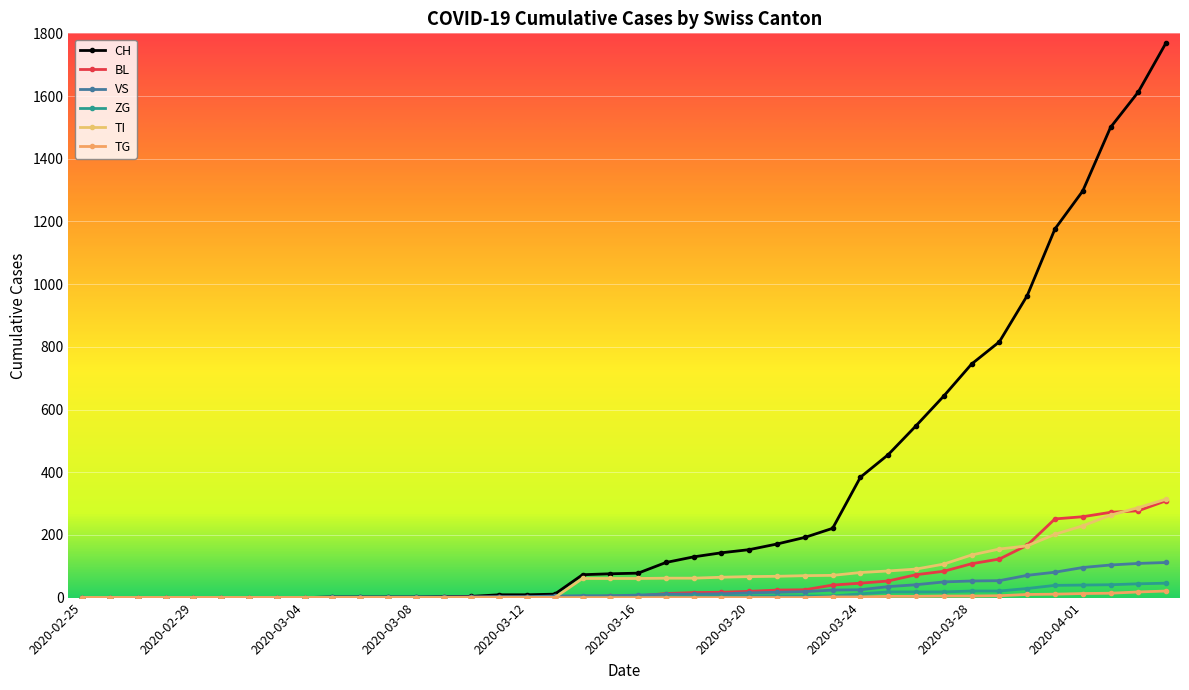

At which label is CH closest to 885?

2020-03-29